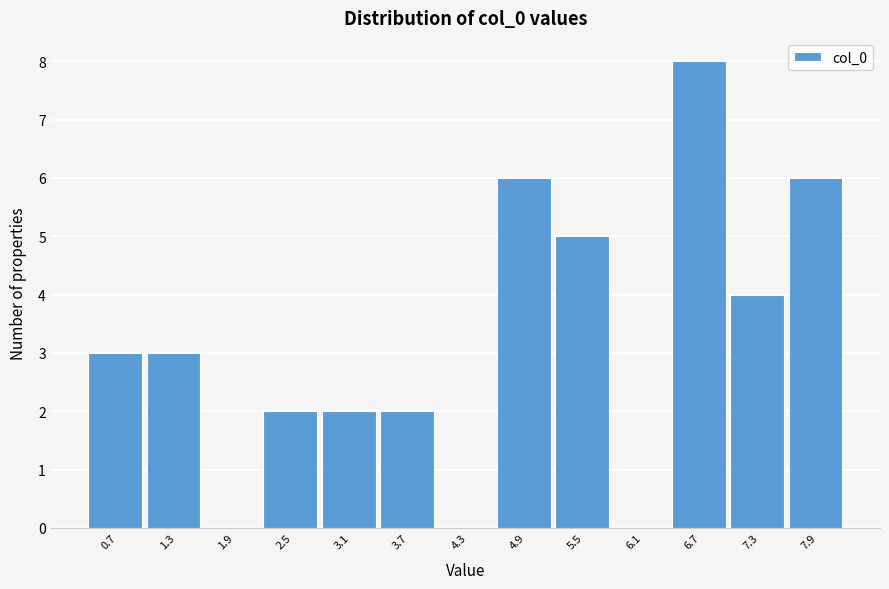

Reading left to right, transcribe all the data shown in this chart.

0.7=3	1.3=3	1.9=0	2.5=2	3.1=2	3.7=2	4.3=0	4.9=6	5.5=5	6.1=0	6.7=8	7.3=4	7.9=6